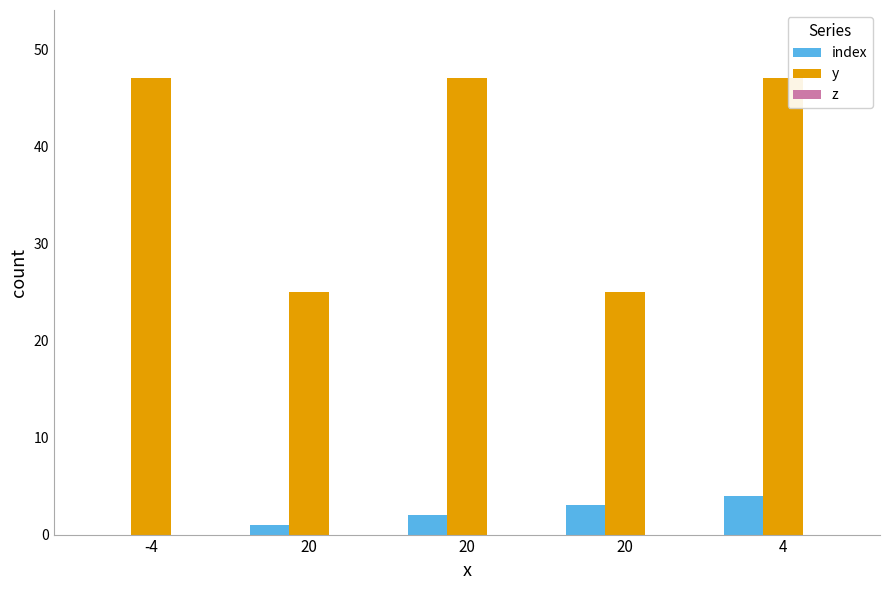

What is the average value of the y series?

38.2